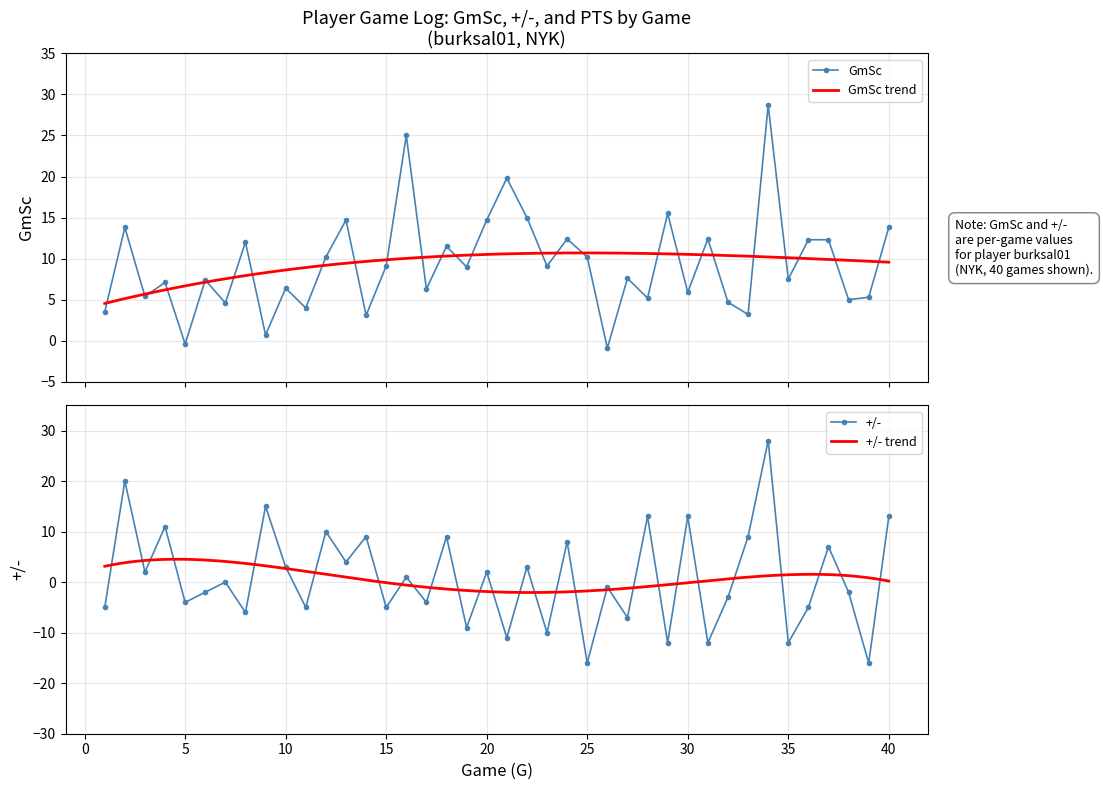

The value of +/- at 13 is 4.0. True or false?

True